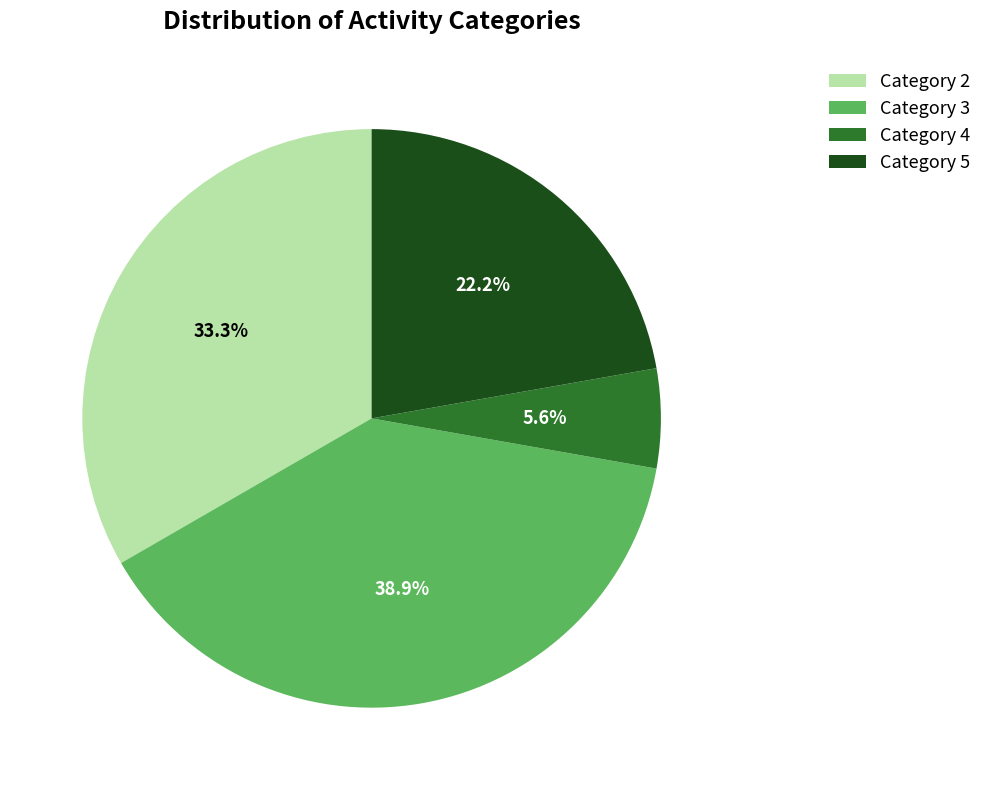

How many slices are in this pie chart?

4